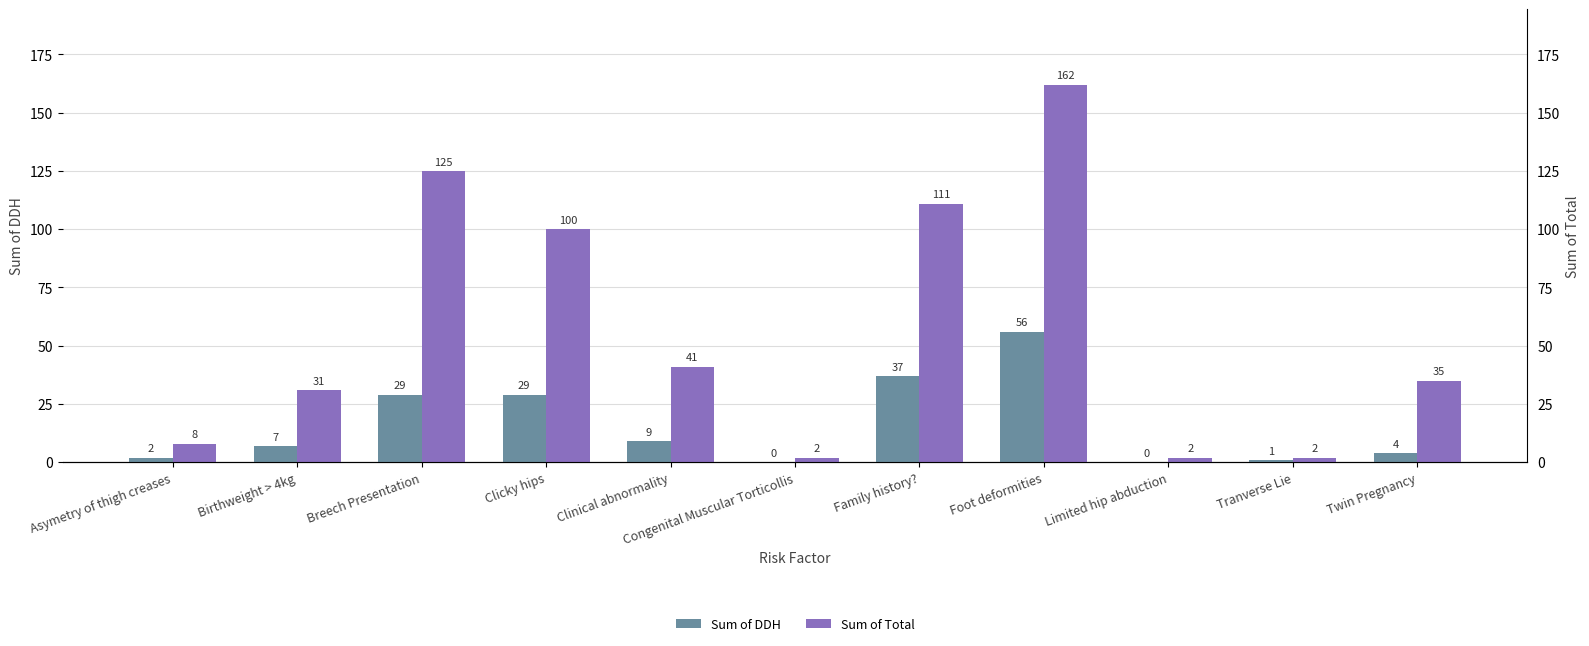

Is the value of Sum of DDH at Breech Presentation greater than the value of Sum of Total at Birthweight > 4kg?

No